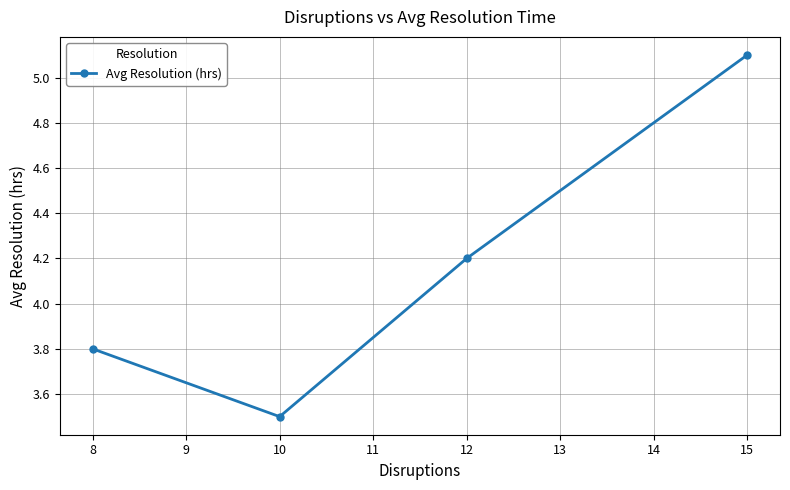

What is the sum of all values?

16.6